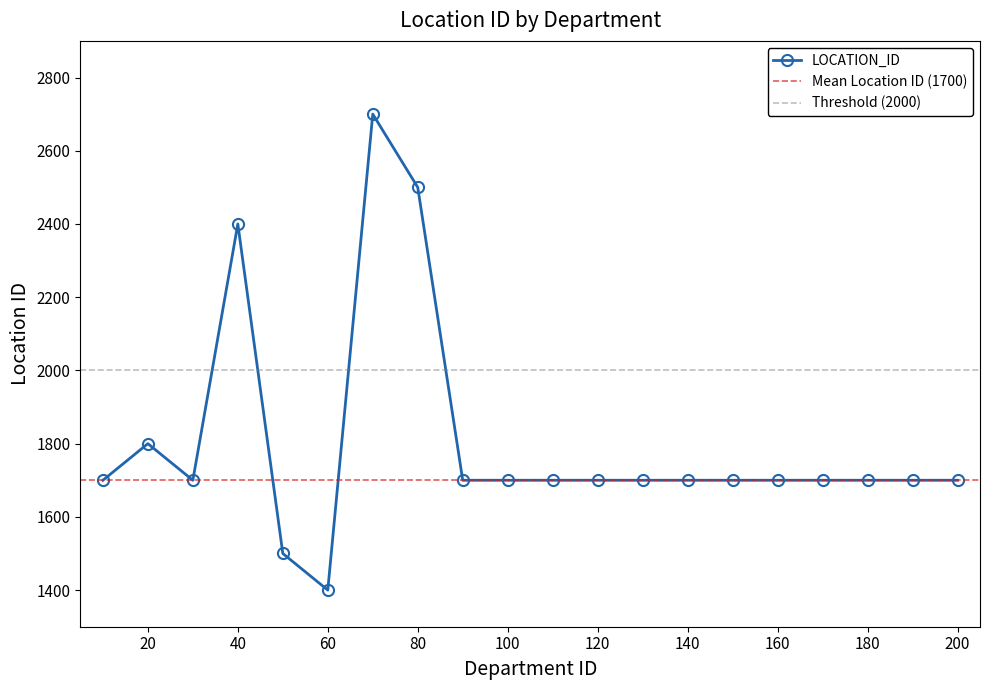

Rank the categories by value from highest to lowest.

70, 80, 40, 20, 10, 30, 90, 100, 110, 120, 130, 140, 150, 160, 170, 180, 190, 200, 50, 60